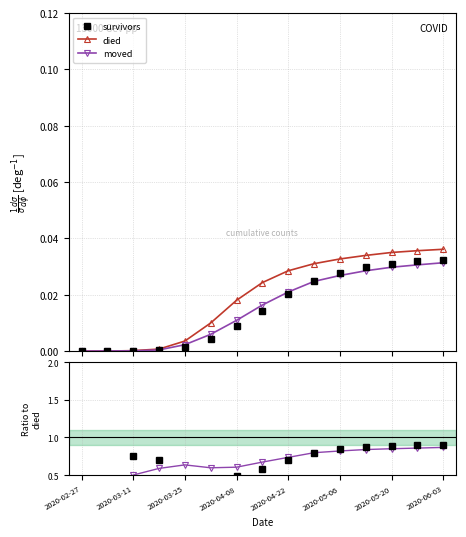

Is it true that moved equals 1.2 at 9?

False